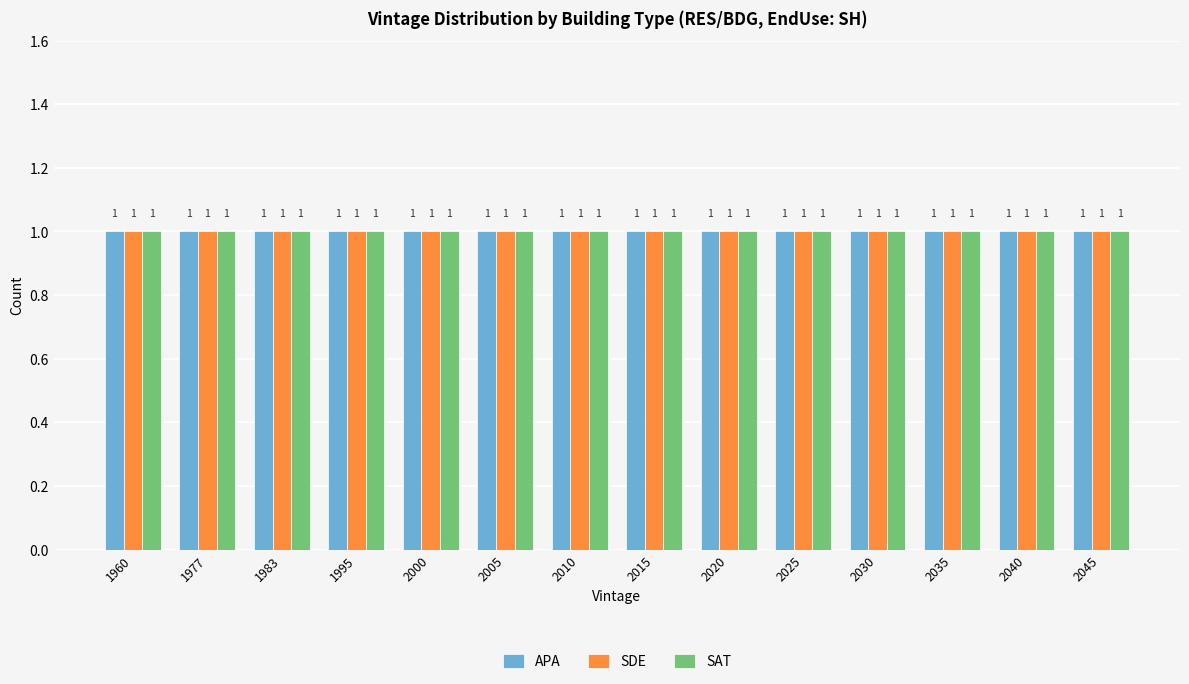

True or false: SDE has a value of 3443 at 2025.

False